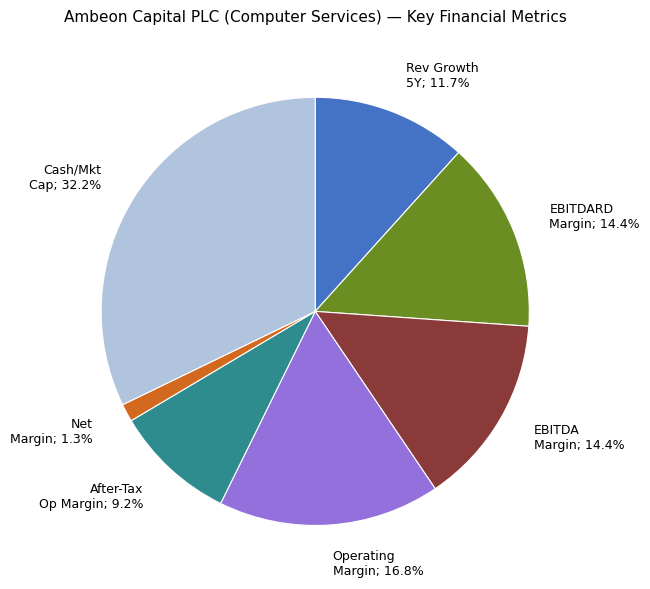

Does any single category account for the majority?

No